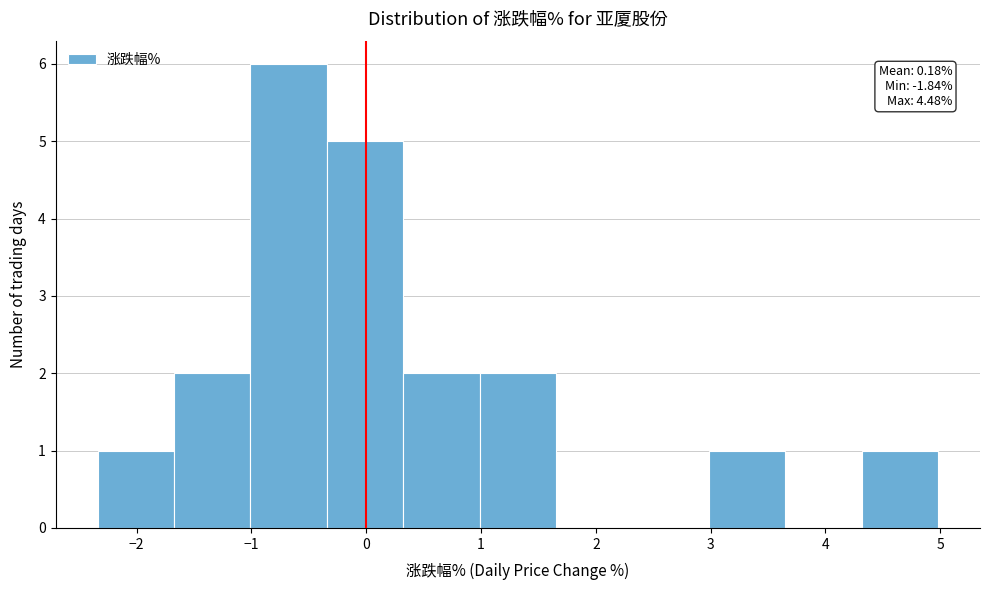

Which range on the x-axis has the tallest bar?

-1.0 to -0.3